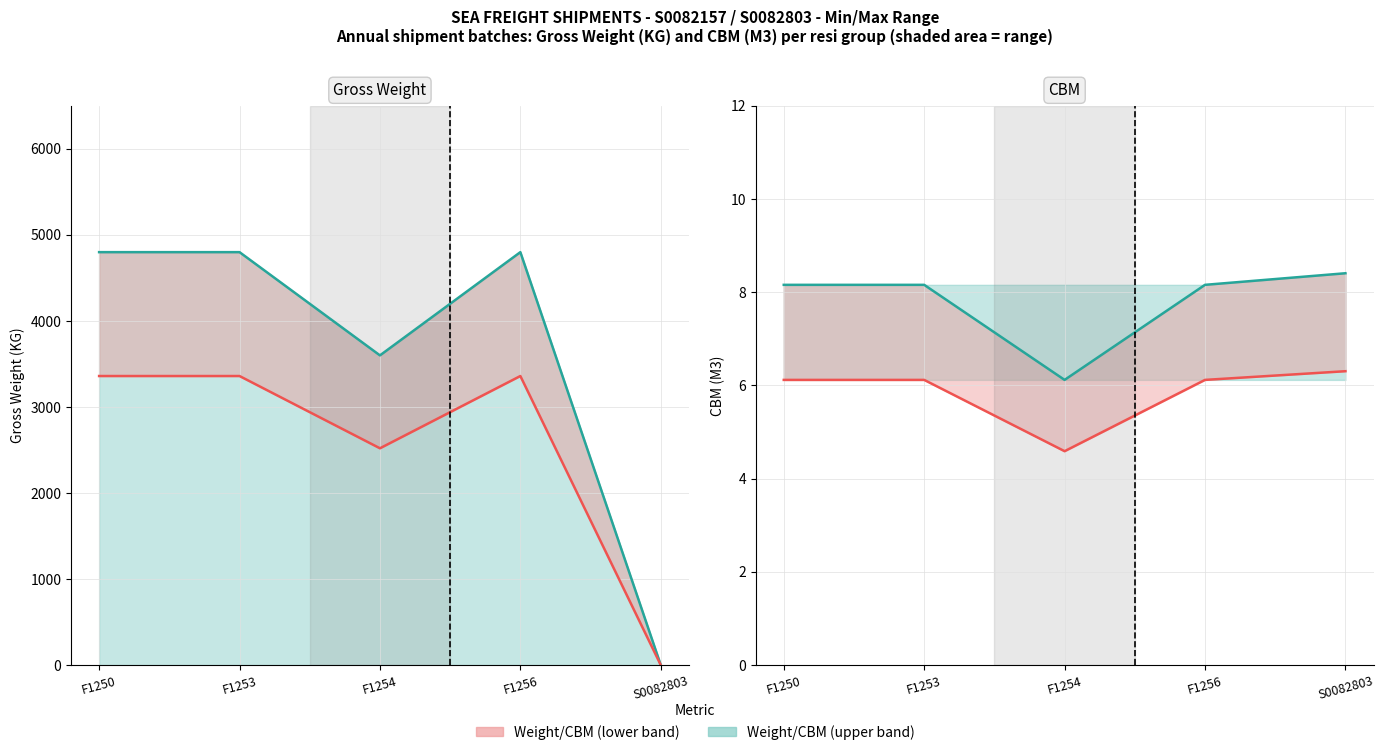

How many lines are shown in the chart?

2